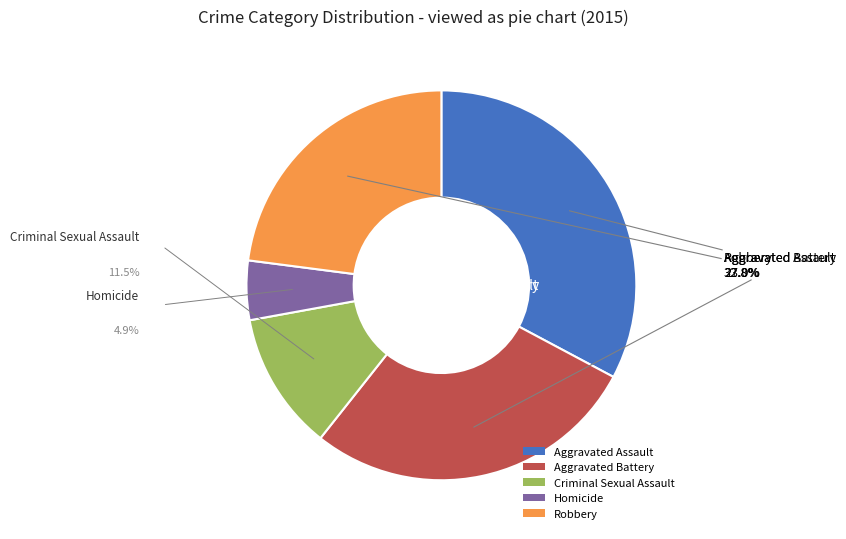

Is there any slice that represents more than half of the pie?

No